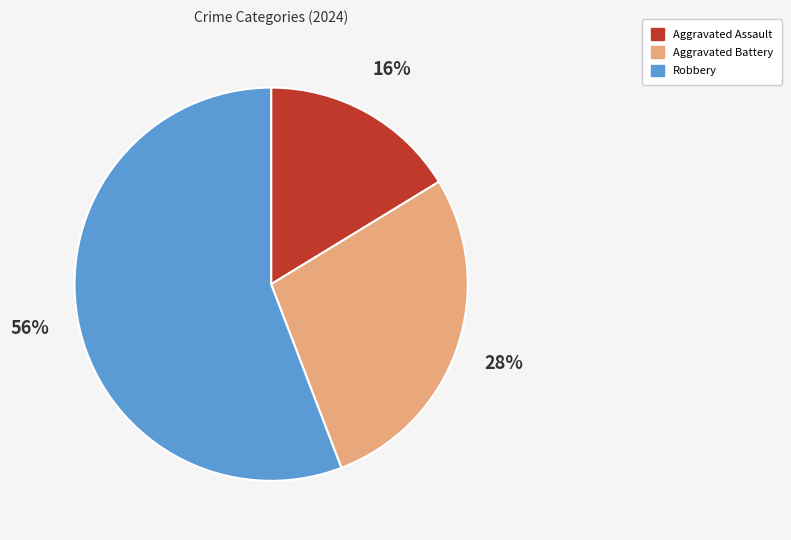

Is the sum of Aggravated Assault and Aggravated Battery greater than half?

No